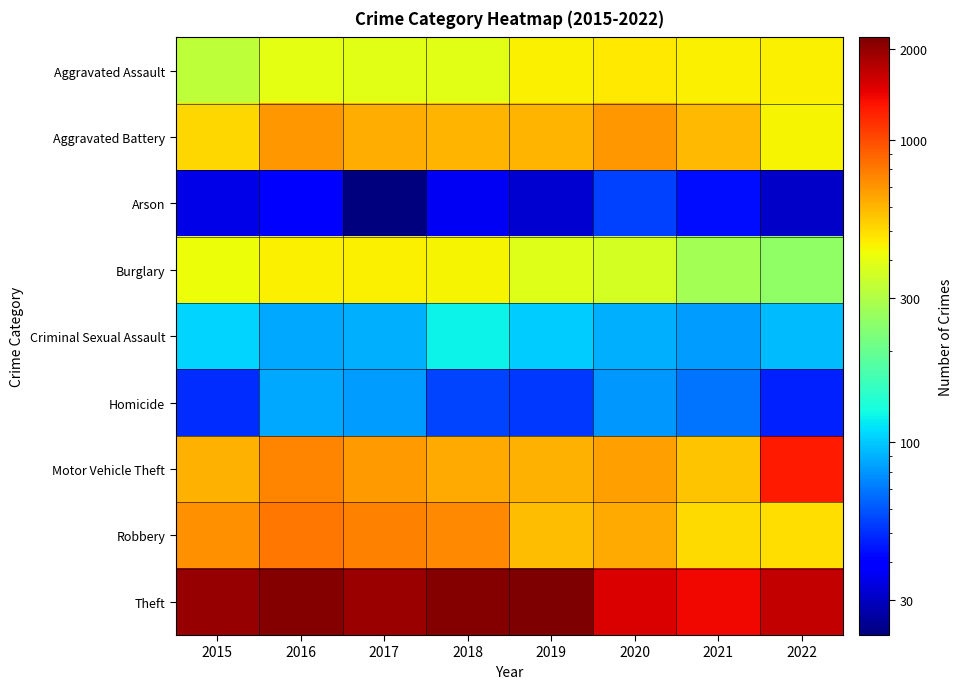

Rank the series by their maximum value, from highest to lowest.

Theft, Motor Vehicle Theft, Robbery, Aggravated Battery, Aggravated Assault, Burglary, Criminal Sexual Assault, Homicide, Arson